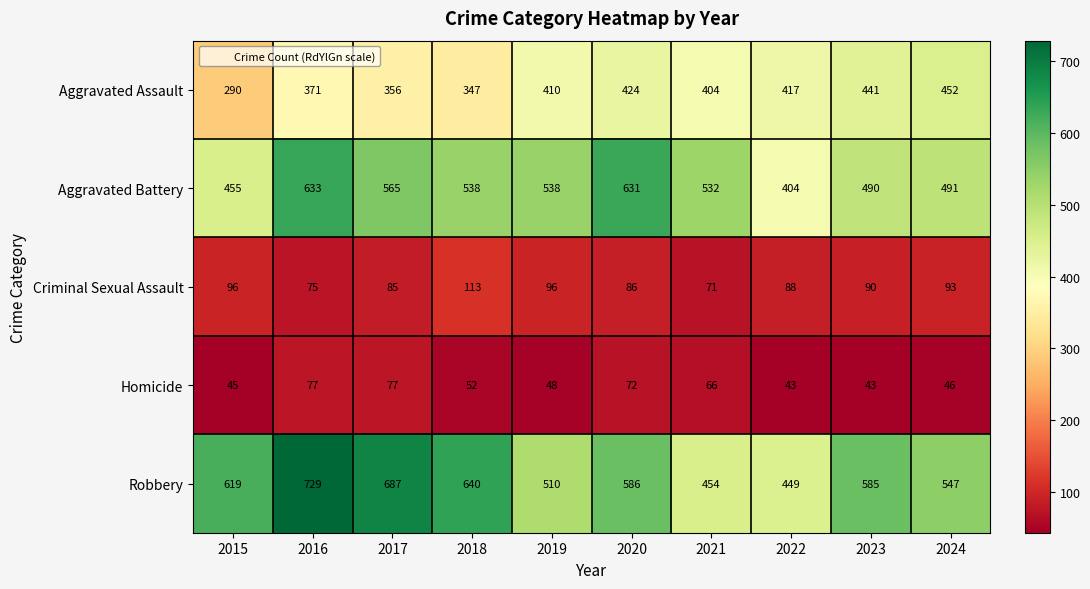

Is the value of Homicide at 2019 greater than the value of Robbery at 2021?

No